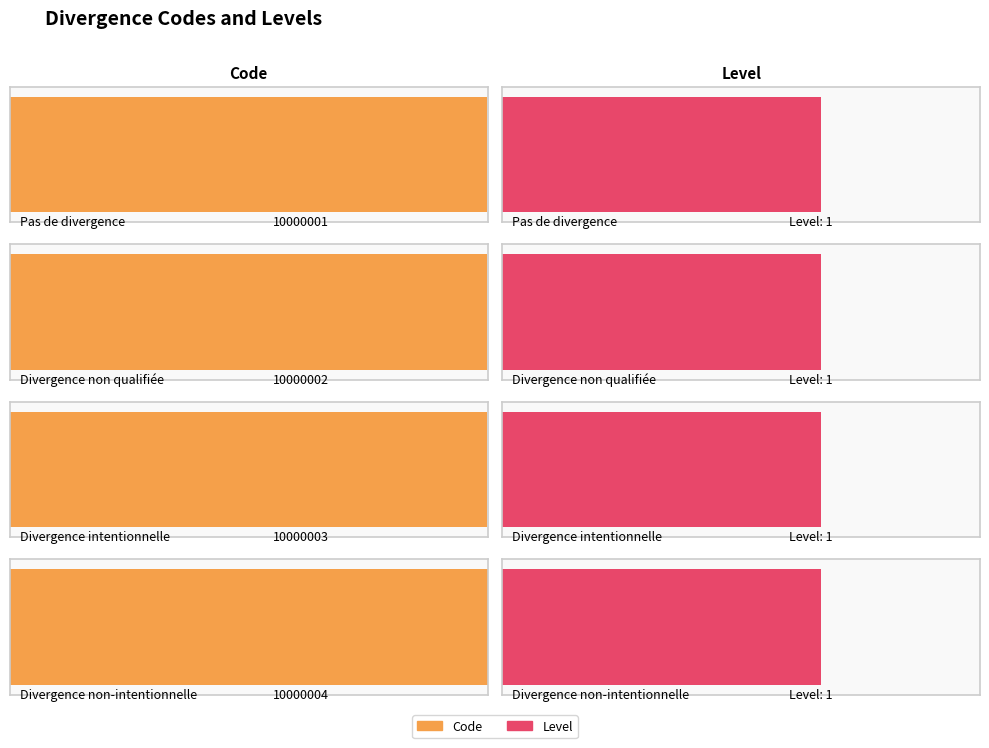

What value does the Code series have at Divergence non-intentionnelle?

10000004